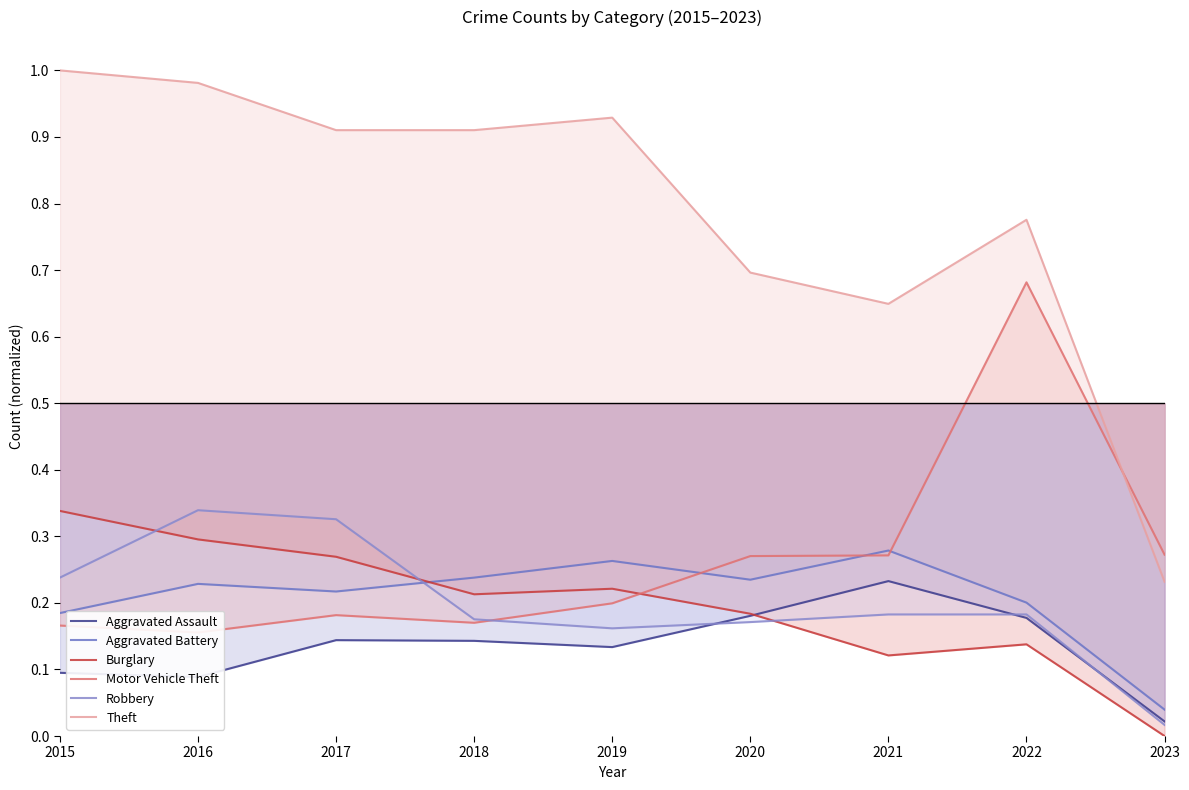

What is the value of the Robbery point at the 2nd from the left?

0.3